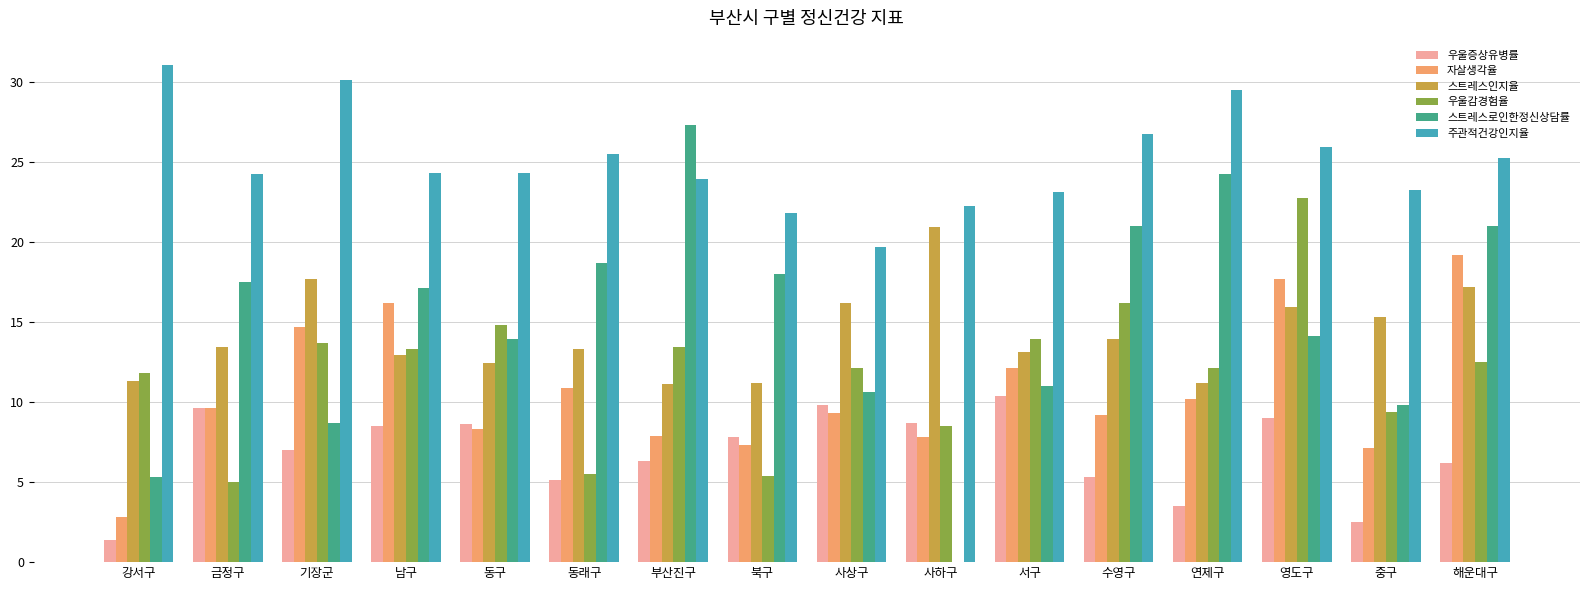

True or false: 주관적건강인지율 has a value of 11.6 at 금정구.

False